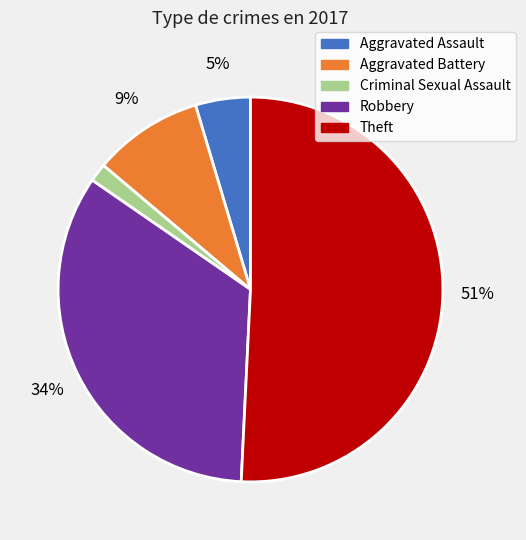

Rank the categories by value from highest to lowest.

Theft, Robbery, Aggravated Battery, Aggravated Assault, Criminal Sexual Assault